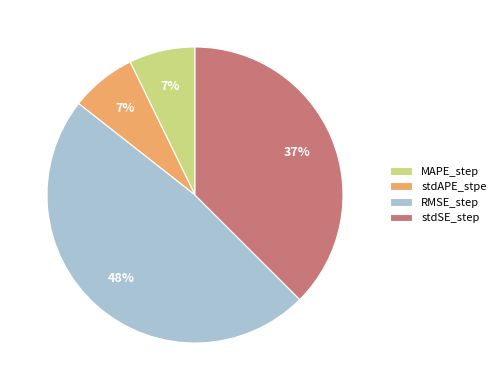

To the nearest percent, what percentage of the pie is RMSE_step?

48%